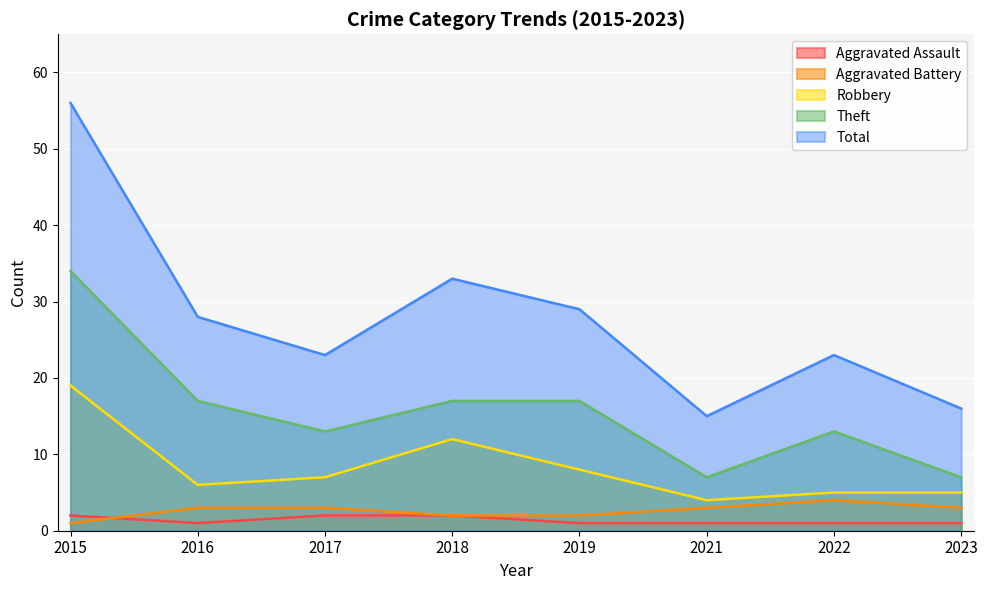

At which label does Robbery first exceed 7?

2015